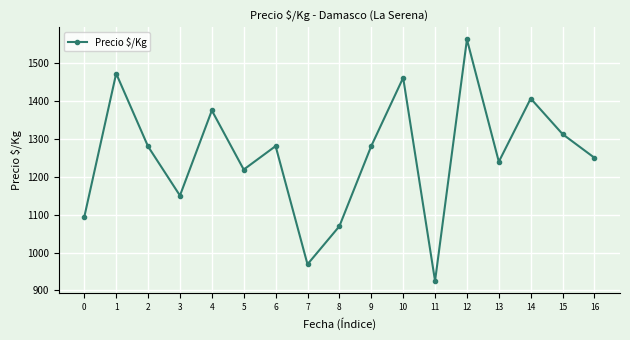

Approximately how many times larger is the value at 7 compared to 6?

0.8